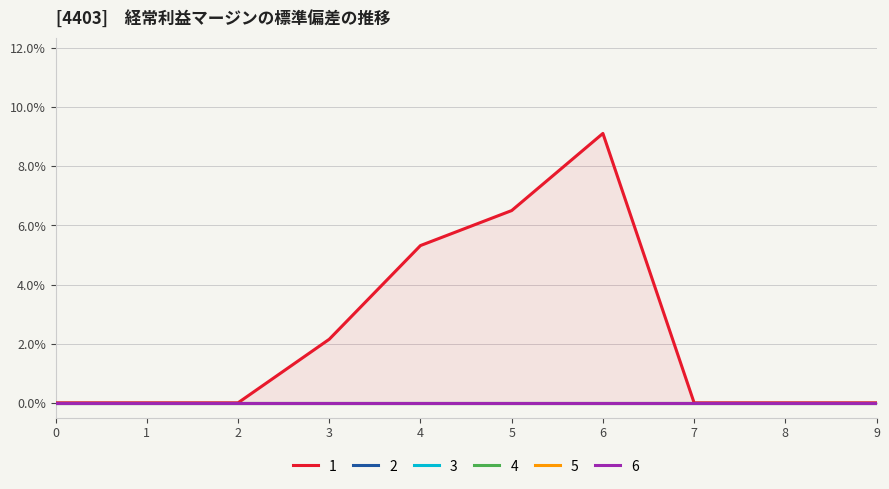

Reading left to right, what are all the values shown in this chart?

1: 0.0	0.0	0.0	2.1	5.3	6.5	9.1	0.0	0.0	0.0
2: 0.0	0.0	0.0	0.0	0.0	0.0	0.0	0.0	0.0	0.0
3: 0.0	0.0	0.0	0.0	0.0	0.0	0.0	0.0	0.0	0.0
4: 0.0	0.0	0.0	0.0	0.0	0.0	0.0	0.0	0.0	0.0
5: 0.0	0.0	0.0	0.0	0.0	0.0	0.0	0.0	0.0	0.0
6: 0.0	0.0	0.0	0.0	0.0	0.0	0.0	0.0	0.0	0.0